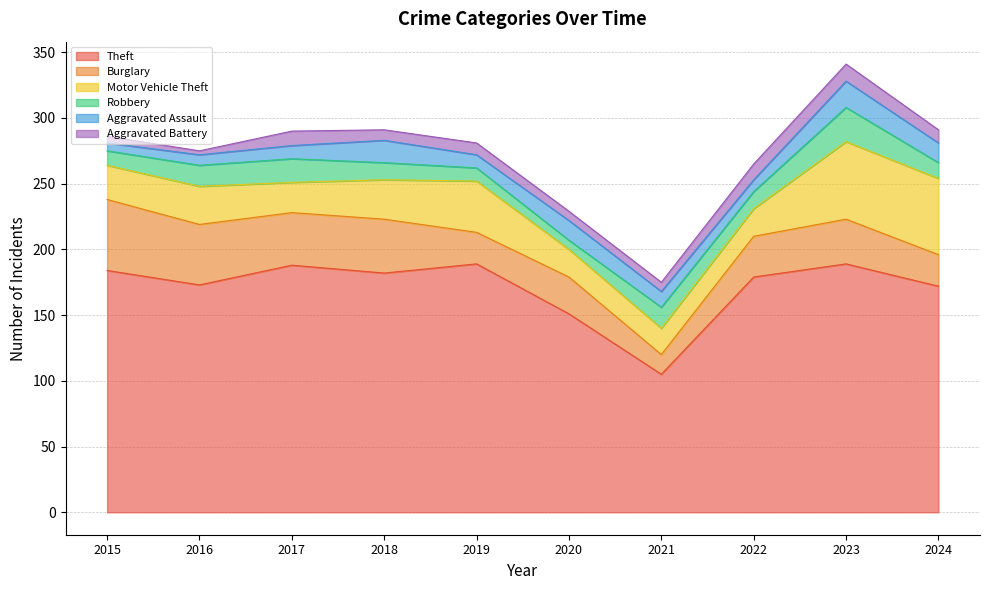

At which category does Burglary reach its first local peak?

2018